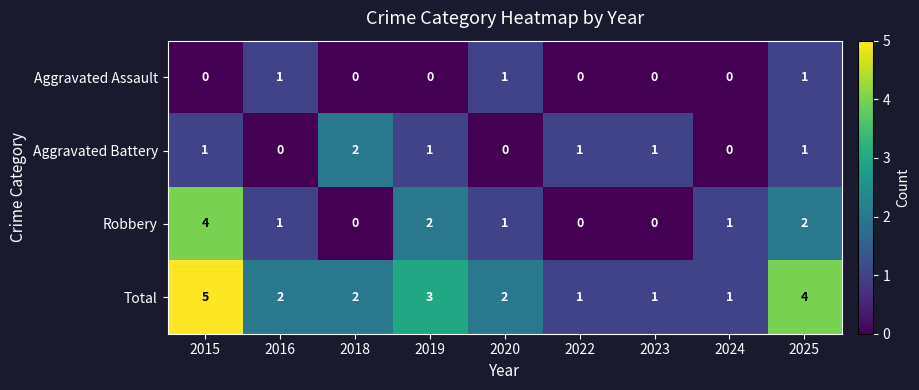

Is it true that Aggravated Battery equals 1 at 2019?

True